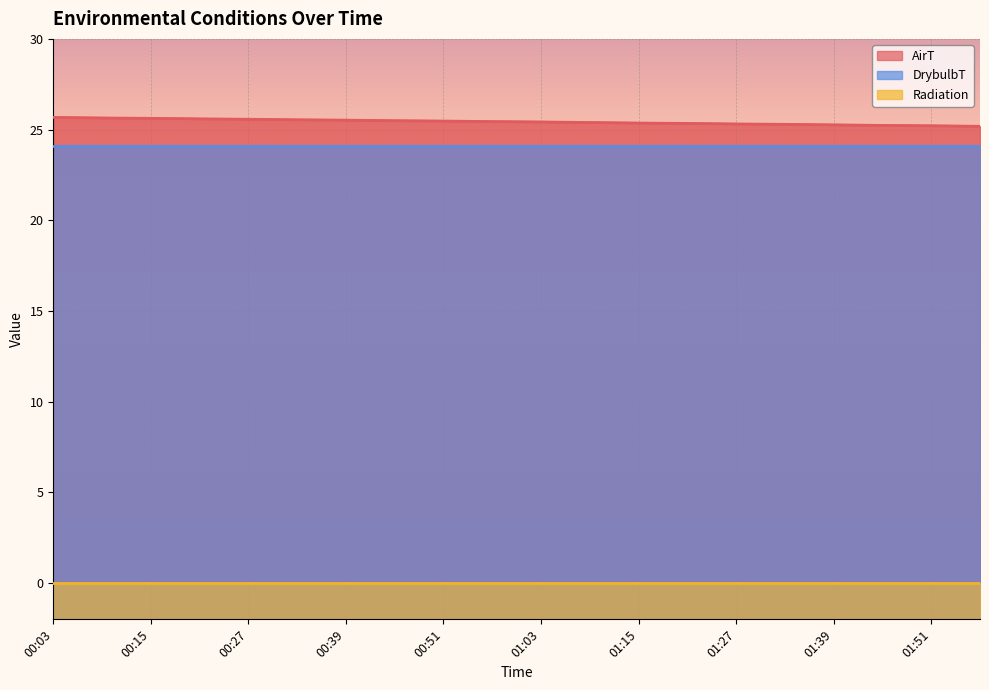

True or false: Radiation and AirT cross at least once.

False